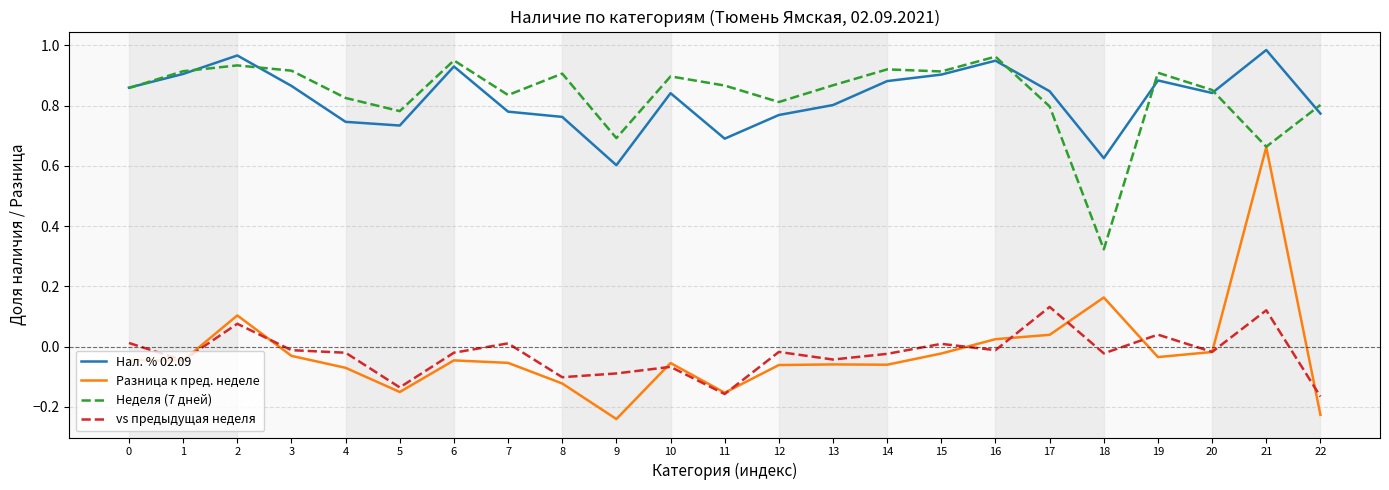

True or false: Нал. % 02.09 and vs предыдущая неделя cross at least once.

False